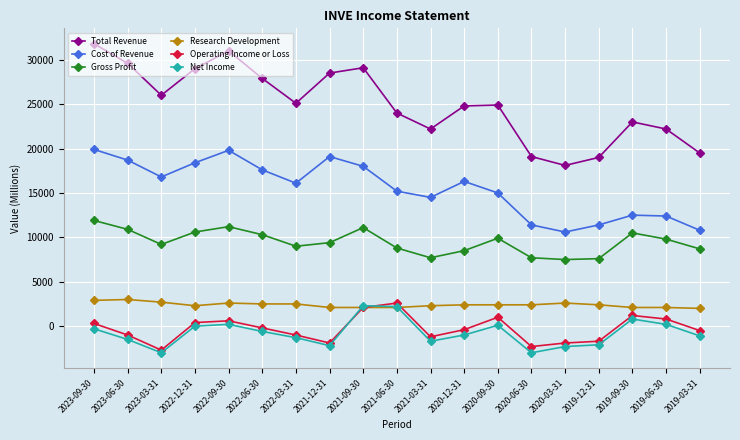

Which series has the widest spread of values?

Total Revenue